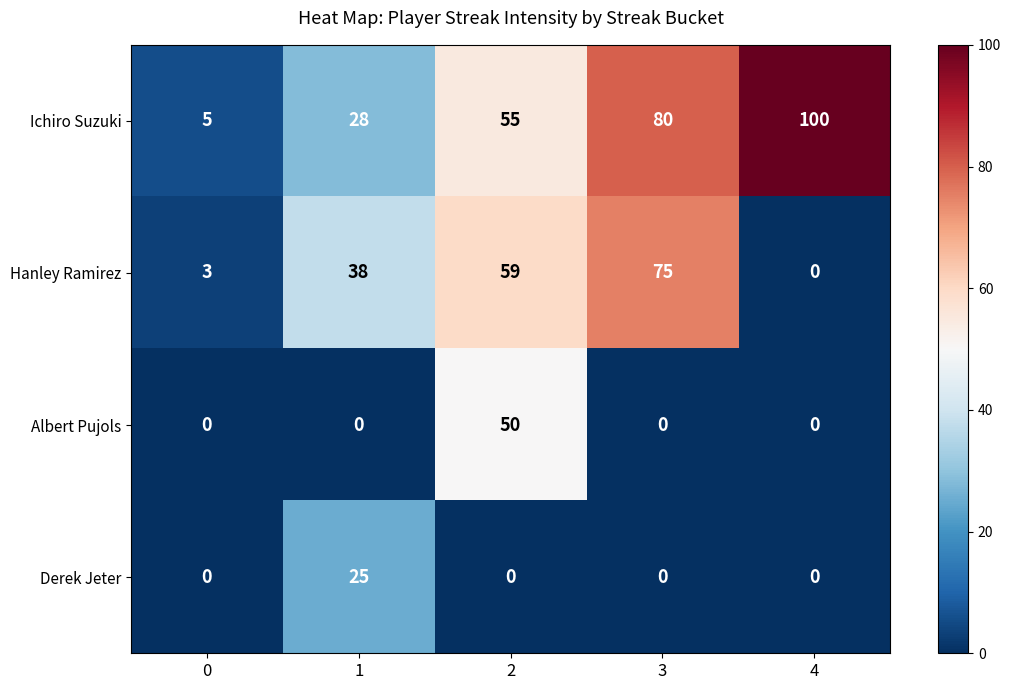

Reading left to right, list all the values displayed in this chart.

Ichiro Suzuki: 5	28	55	80	100
Hanley Ramirez: 3	38	59	75	0
Albert Pujols: 0	0	50	0	0
Derek Jeter: 0	25	0	0	0